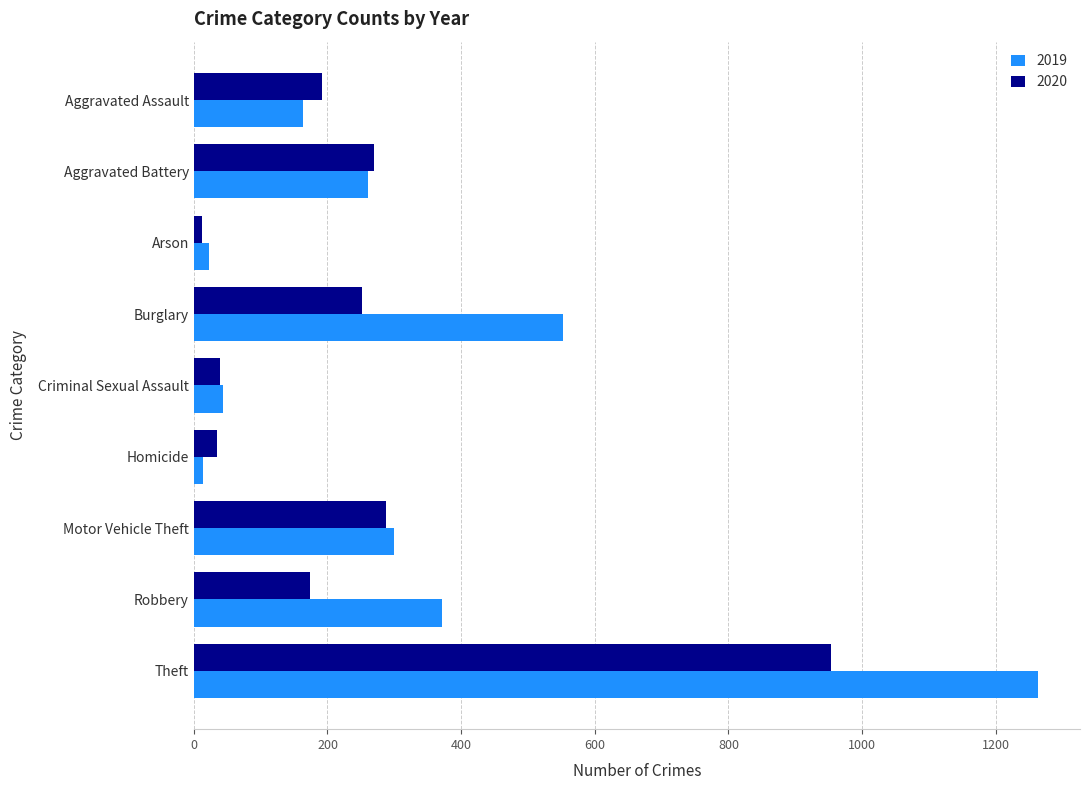

List the series in order of their overall mean, lowest first.

2020, 2019